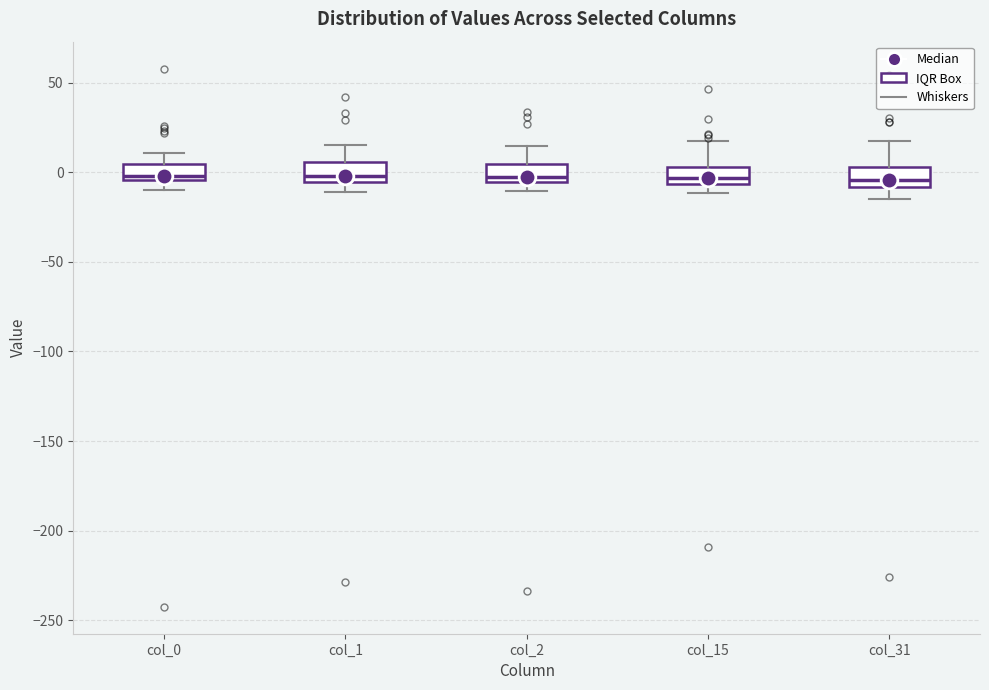

Reading left to right, transcribe this box plot: for each box, give where its median line is, the range the box spans, and where its two whiskers end, as read against the y-axis. The values are not printed on the chart, so give them approximately, as read against the axis.

col_0: median 0, box -5 to 5, whiskers -10 to 10
col_1: median 0, box -5 to 5, whiskers -10 to 15
col_2: median -5 (just above the box's lower edge), box -5 to 5, whiskers -10 to 15
col_15: median -5 (inside the box), box -5 to 5, whiskers -10 to 15
col_31: median -5, box -10 to 5, whiskers -15 to 15